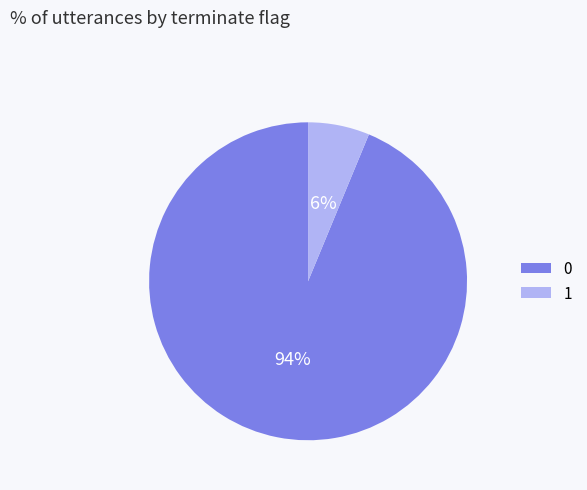

To the nearest percent, what percentage of the pie is 1?

6%